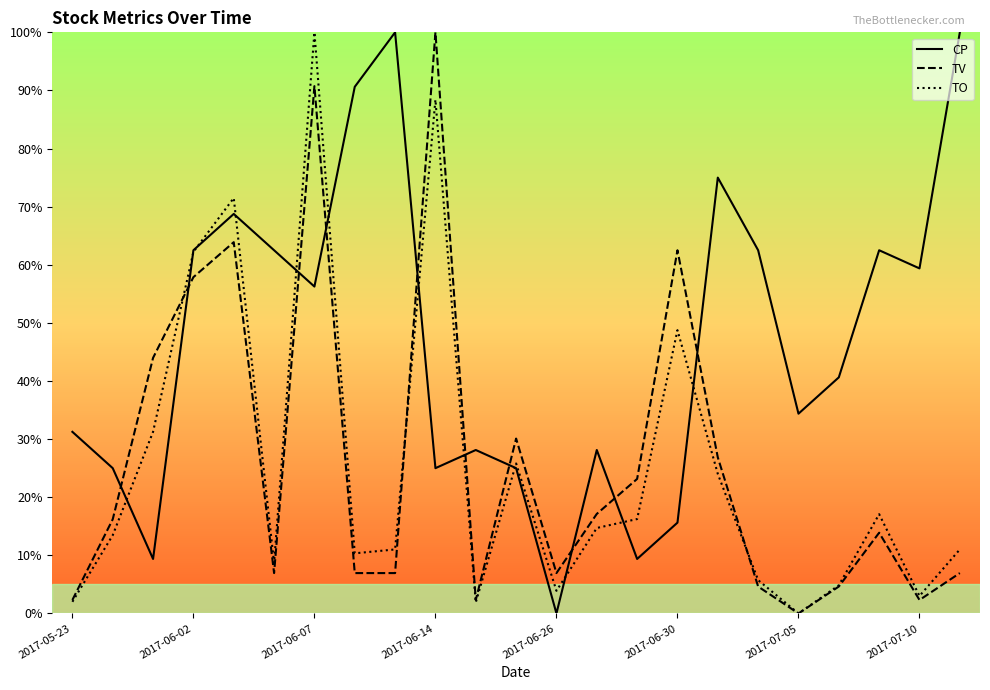

Does the chart display data point markers on the line(s)?

No